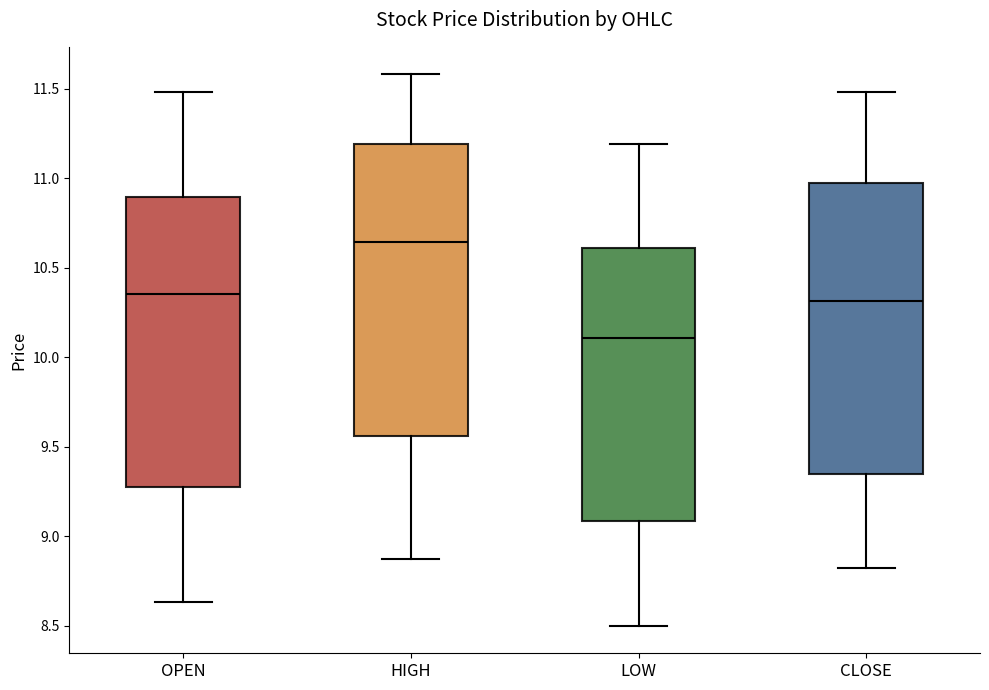

Which box has the lowest median line?

LOW